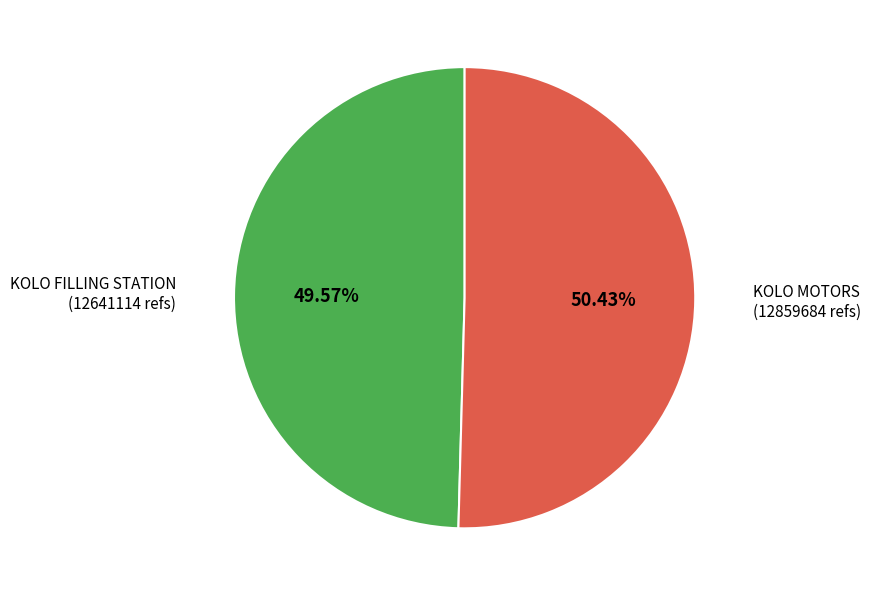

Which slice is the smallest?

KOLO FILLING STATION